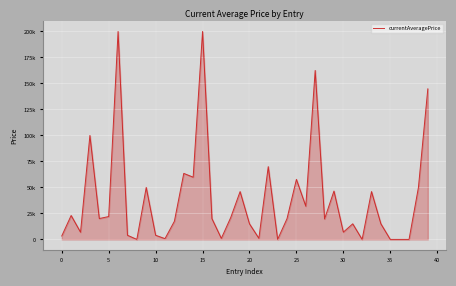

Does the chart have visible grid lines?

Yes